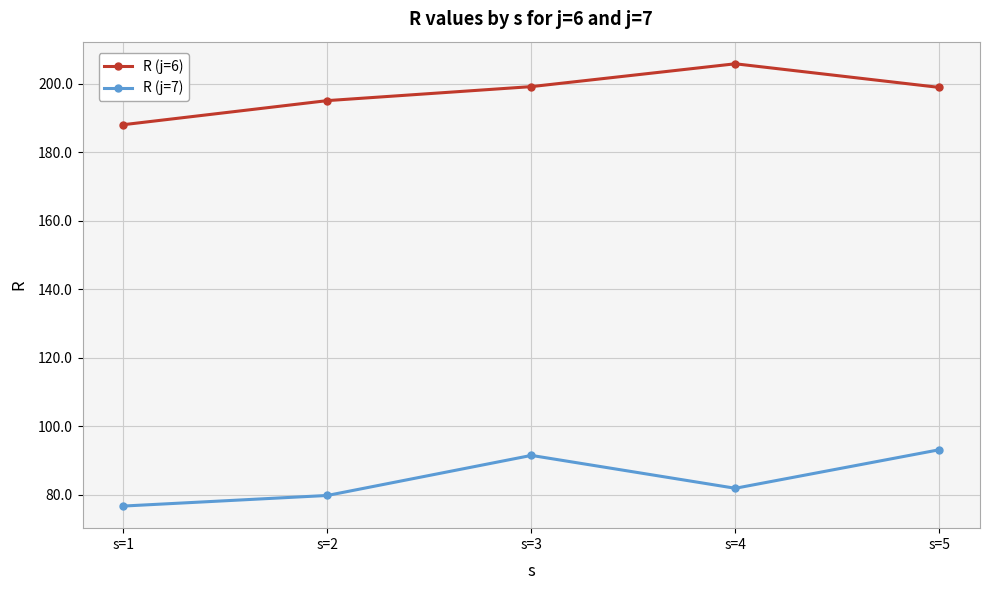

The value of R (j=6) at s=5 is 199.0. True or false?

True